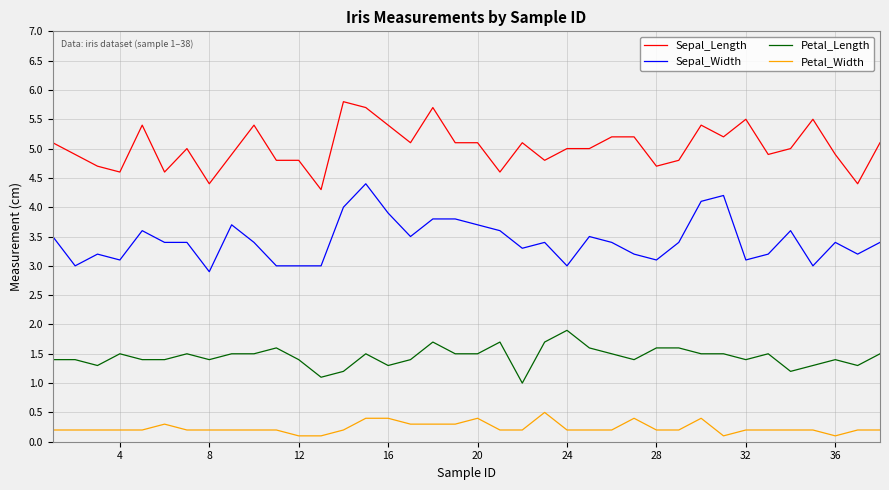

Does the chart display data point markers on the line(s)?

No